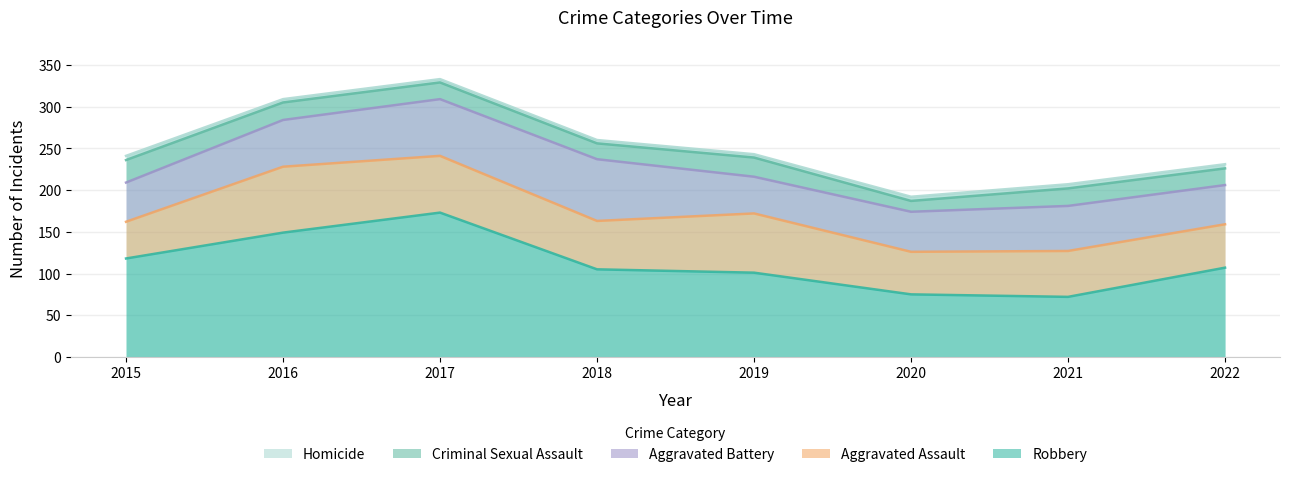

The Aggravated Battery series shows 48 at 2020. True or false?

True